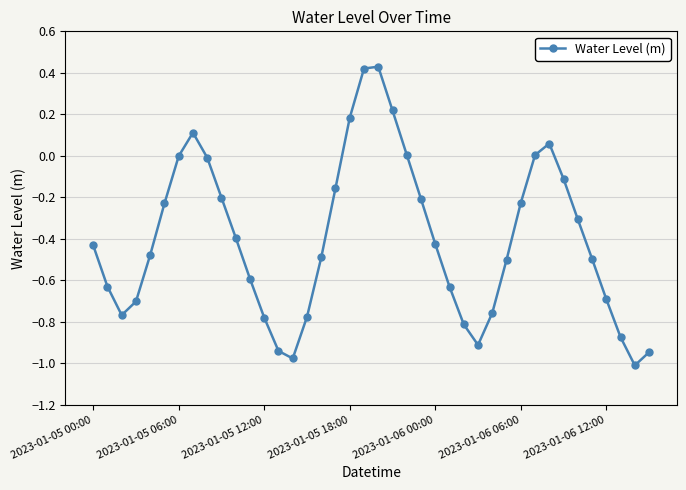

How many points are lower than both their immediate neighbors (excluding endpoints)?

4